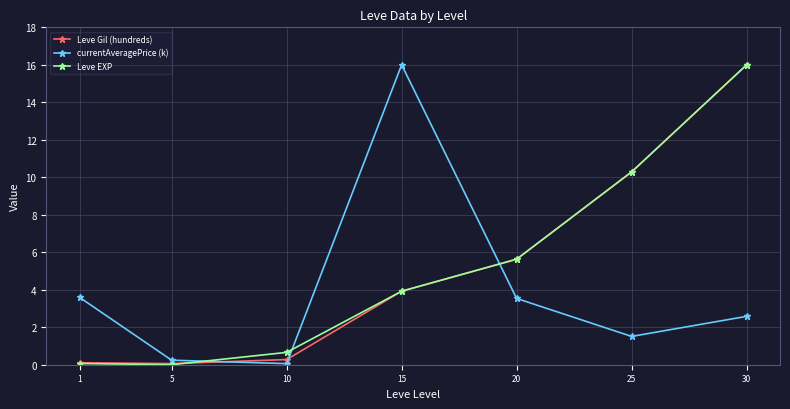

After their last crossing, which series has the higher values: currentAveragePrice (k) or Leve EXP?

Leve EXP